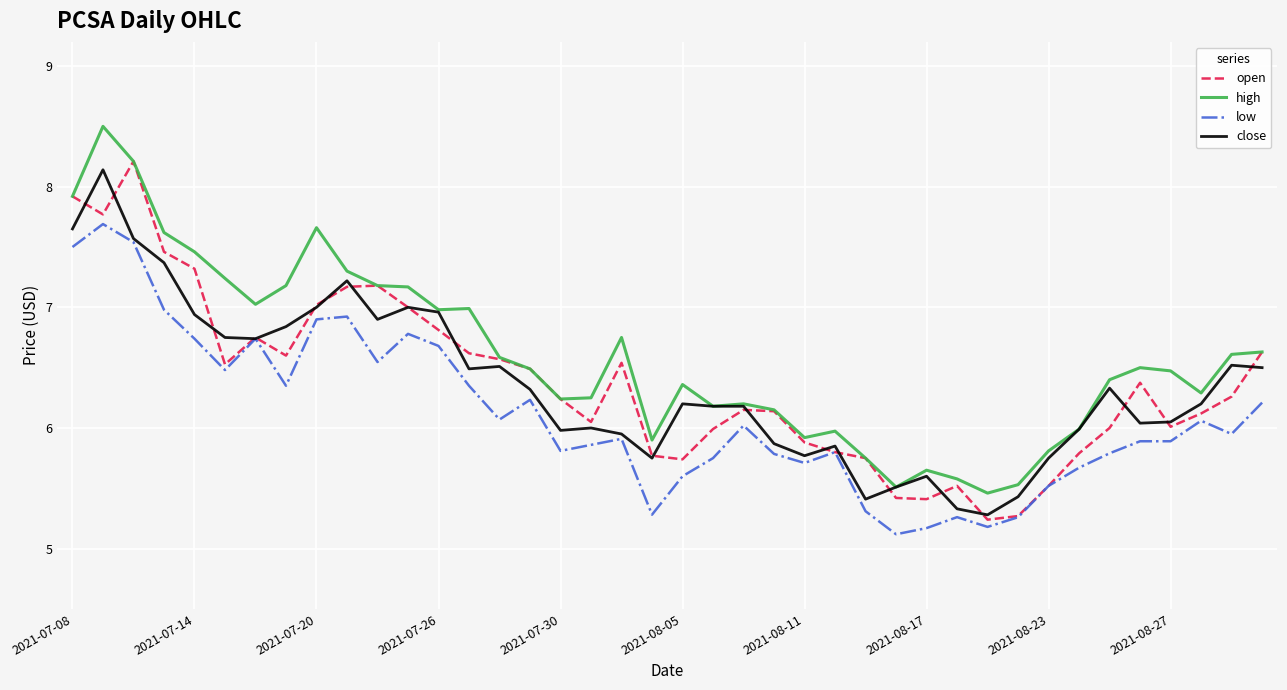

Which series has the largest total across all categories?

high